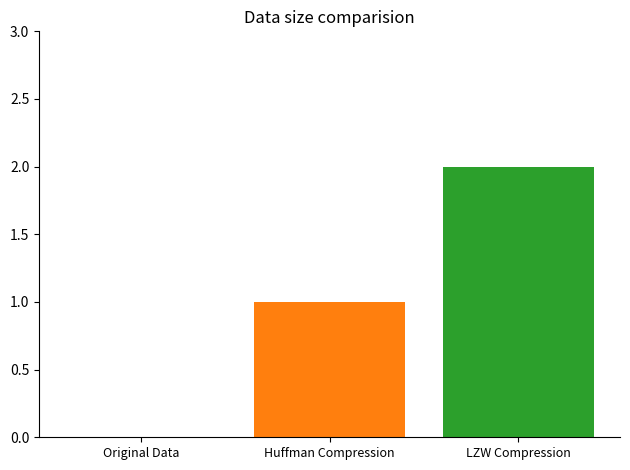

What is the value of the 3rd bar from the left?

2